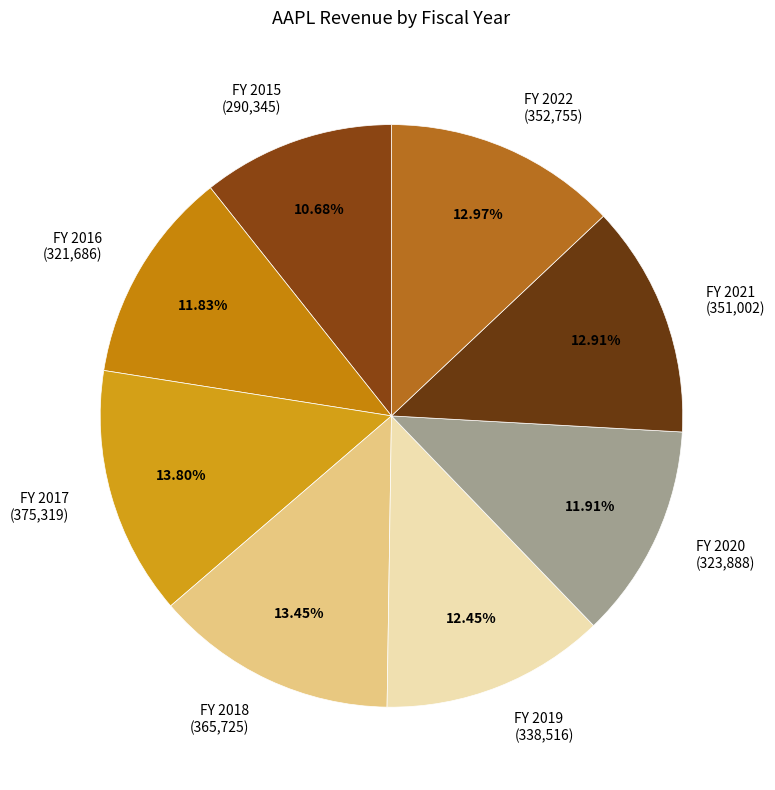

Does any single category account for the majority?

No